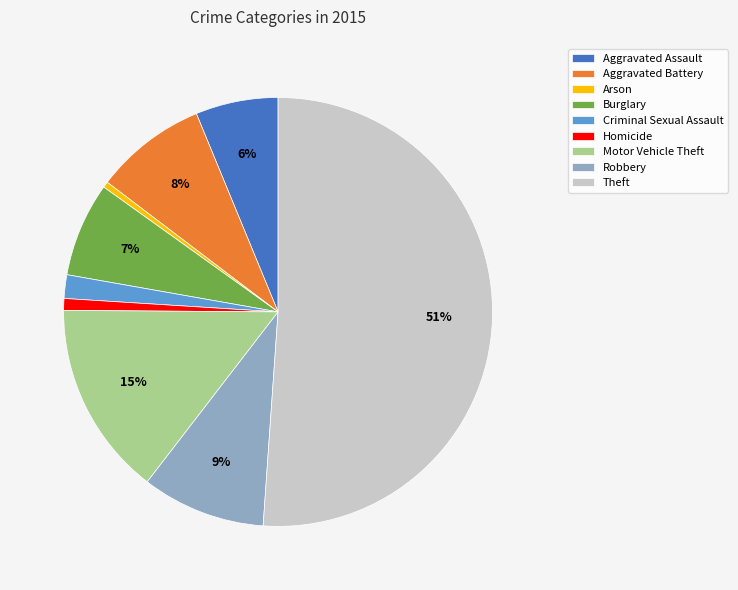

To the nearest percent, what is the average slice percentage?

11%